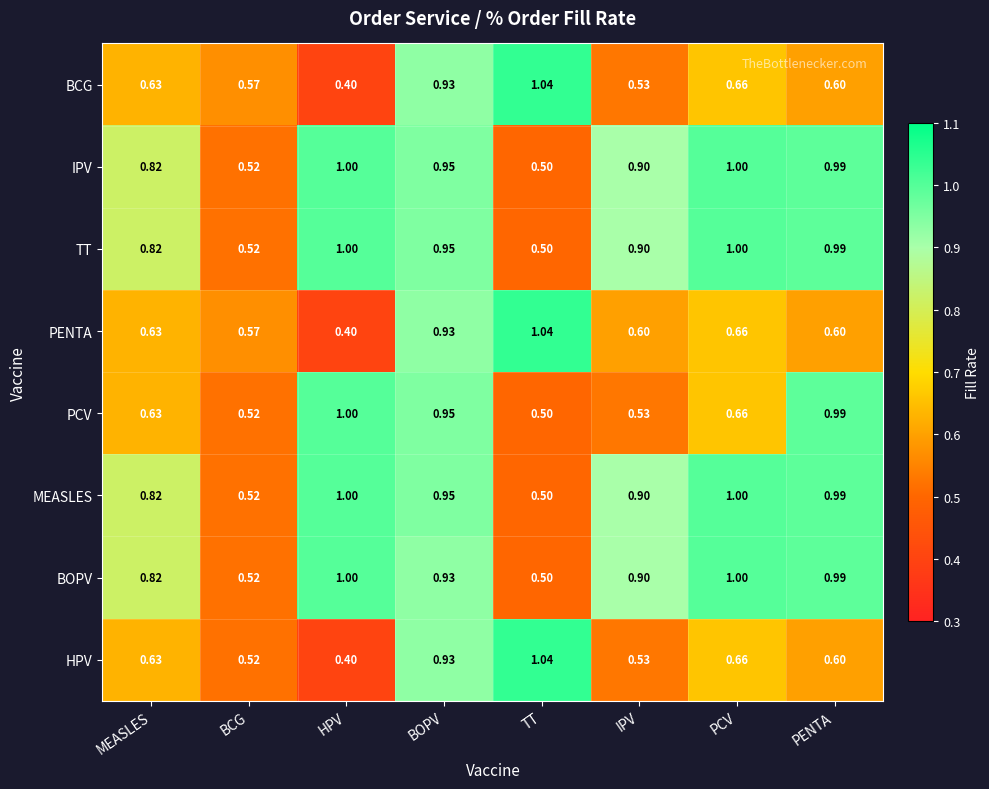

At which category is the sum across all series the highest?

BOPV